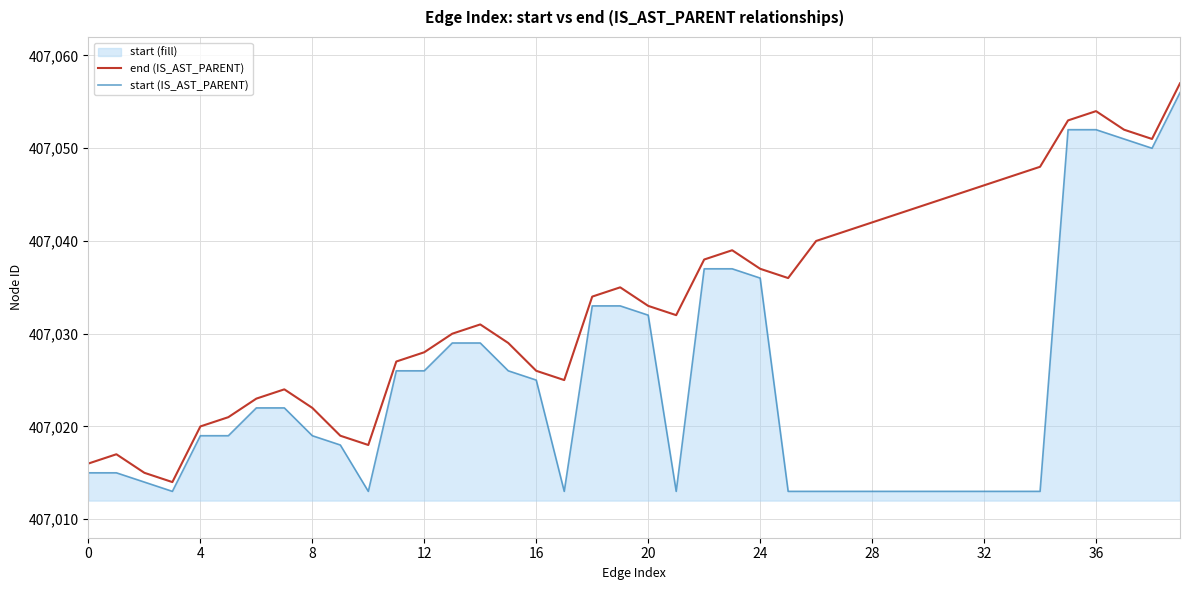

True or false: end (IS_AST_PARENT) and start (IS_AST_PARENT) intersect in this chart.

False